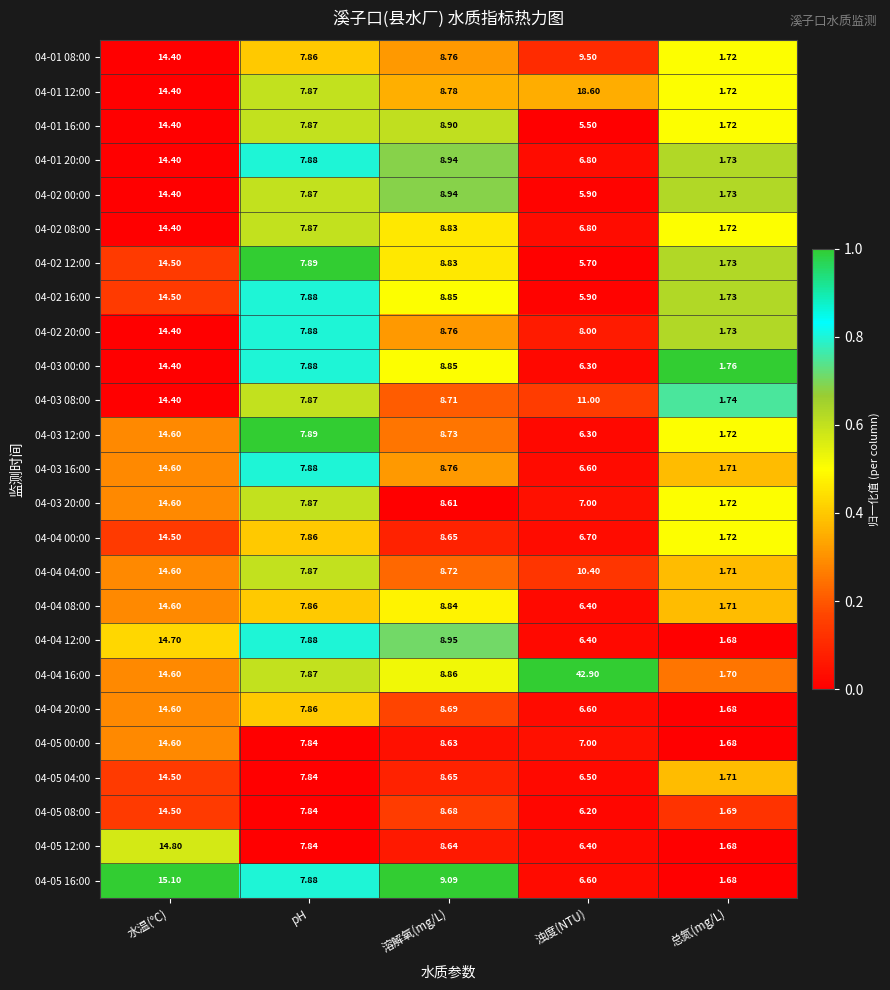

At which category is the sum across all series the highest?

水温(℃)